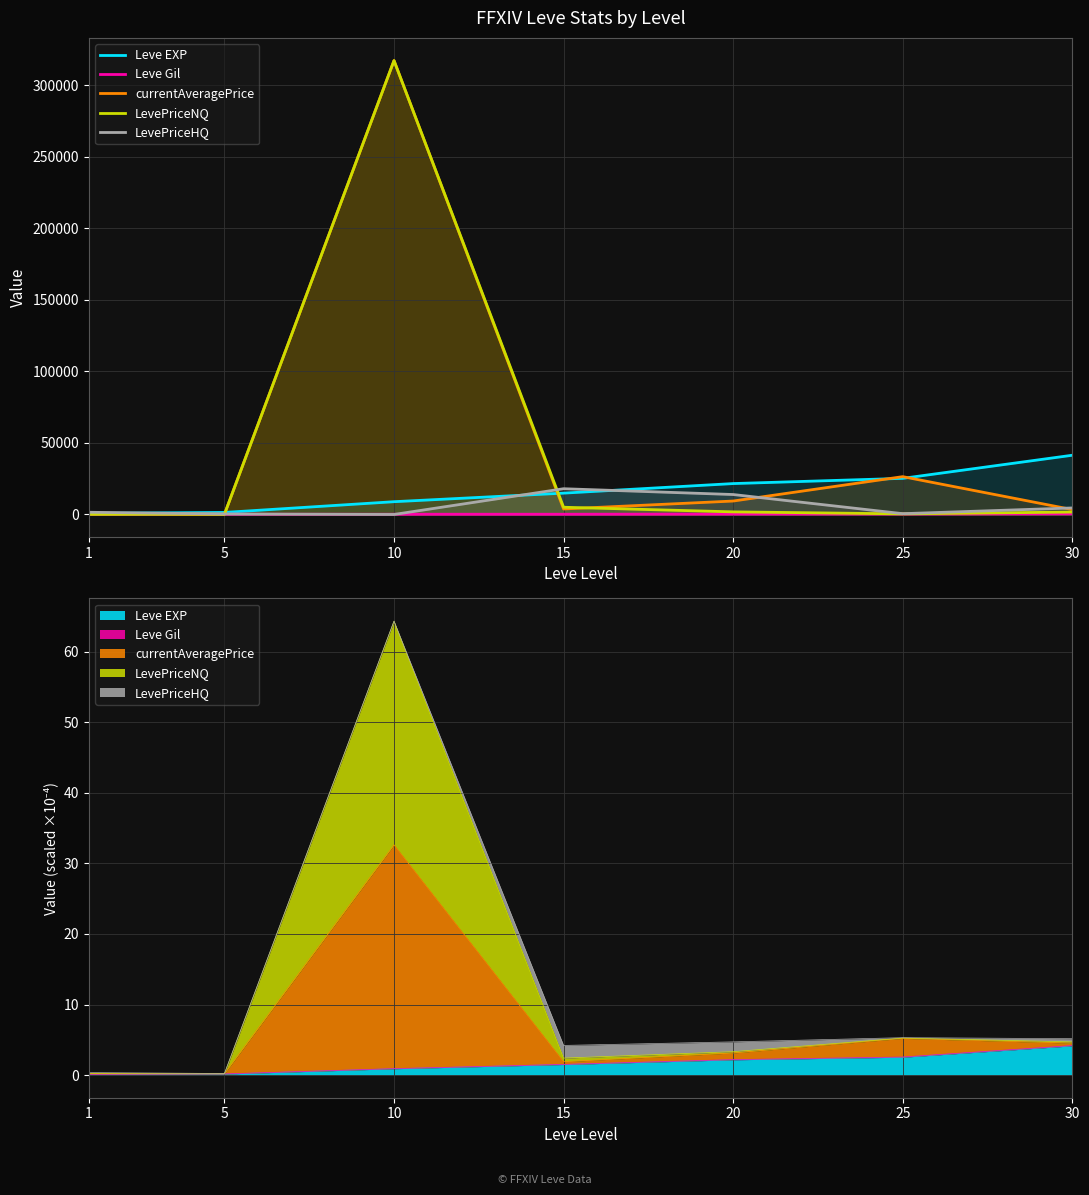

Count the number of categories in the chart.

7